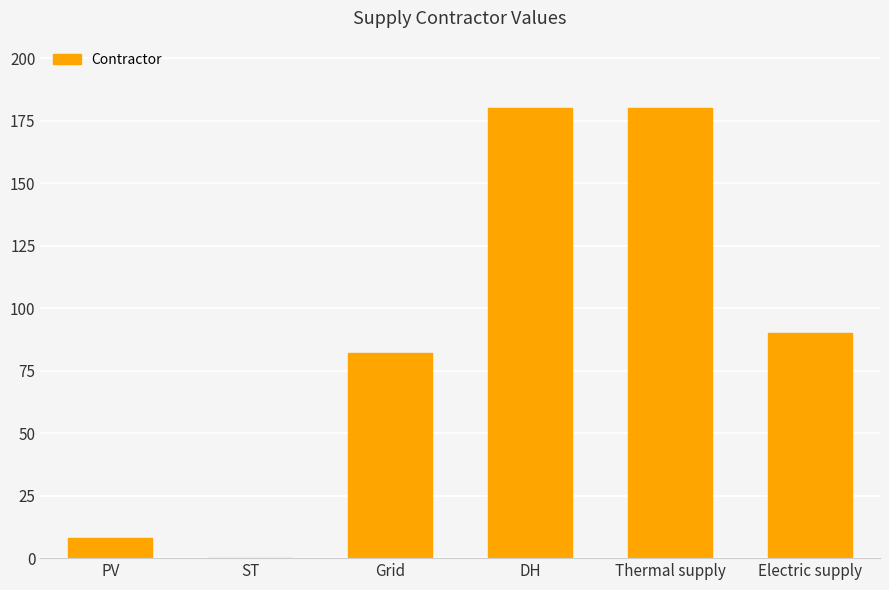

What is the sum of the values at ST and DH?

180